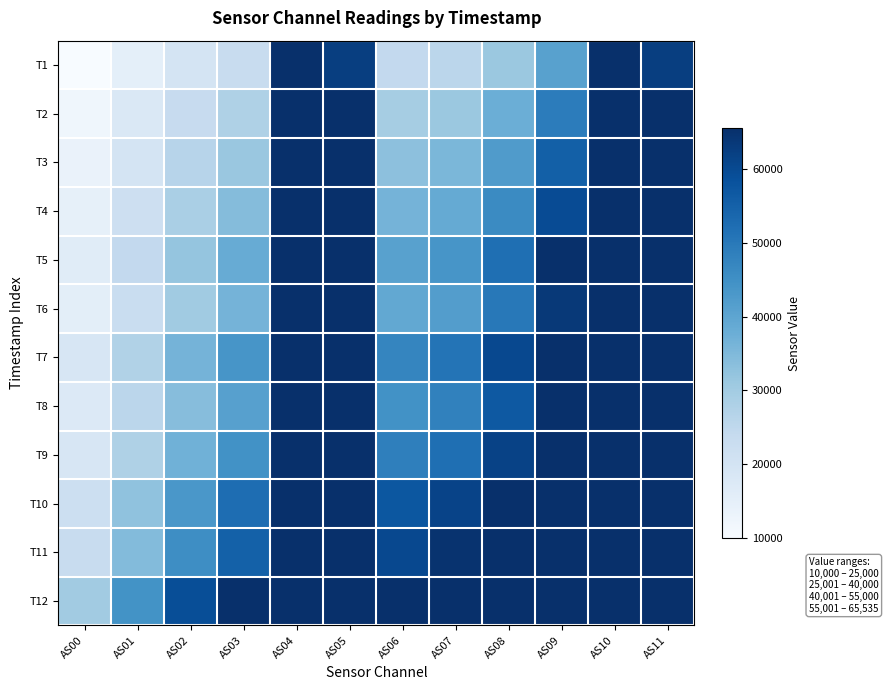

Which series has the largest range (max minus min)?

T1